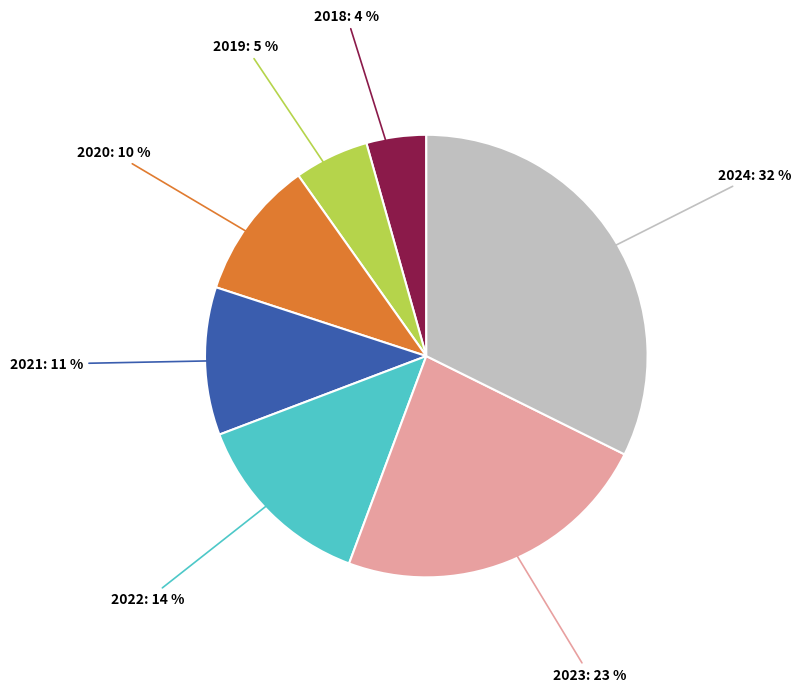

Is the sum of 2020: 10 % and 2024: 32 % greater than half?

No